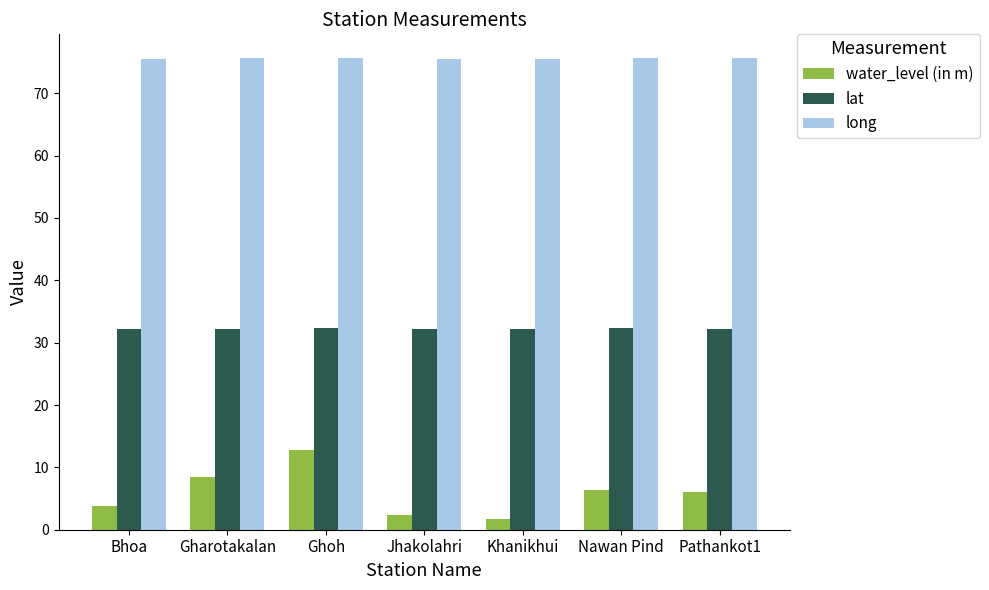

Read the lat value at Khanikhui.

32.2